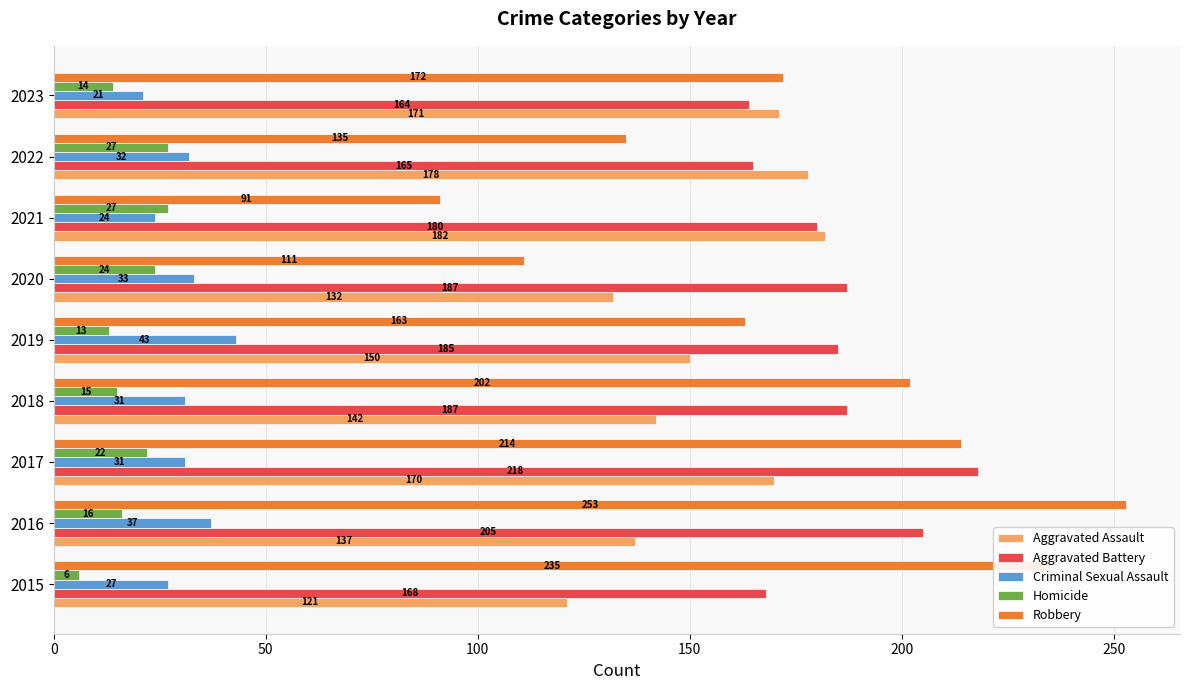

Between 2019 and 2021, which series saw the biggest shift?

Robbery